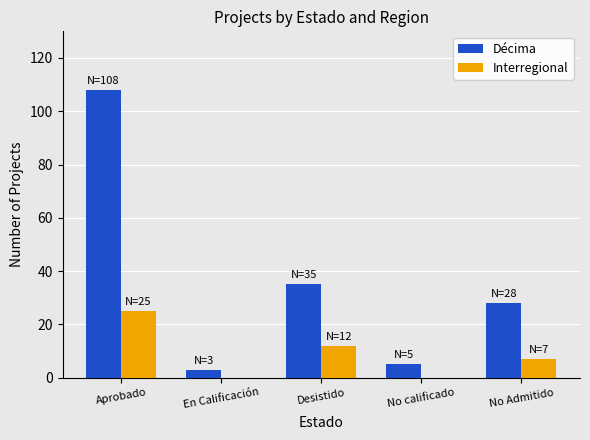

How many data points does each series have?

5